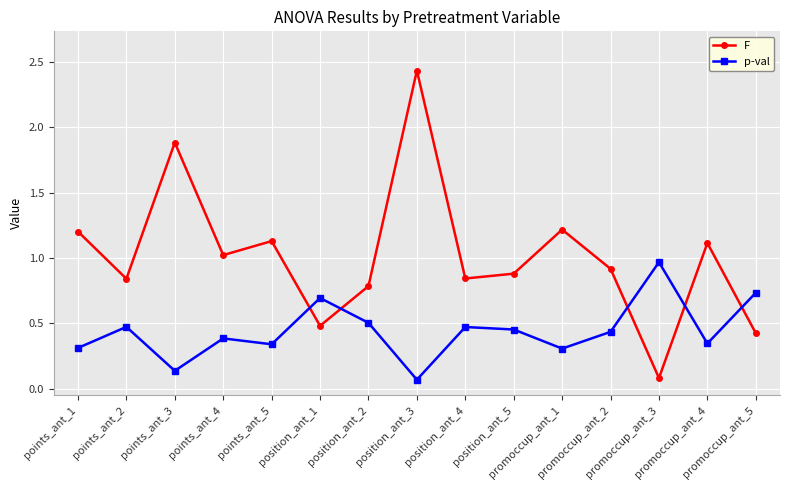

Where is the first local maximum for F?

points_ant_3